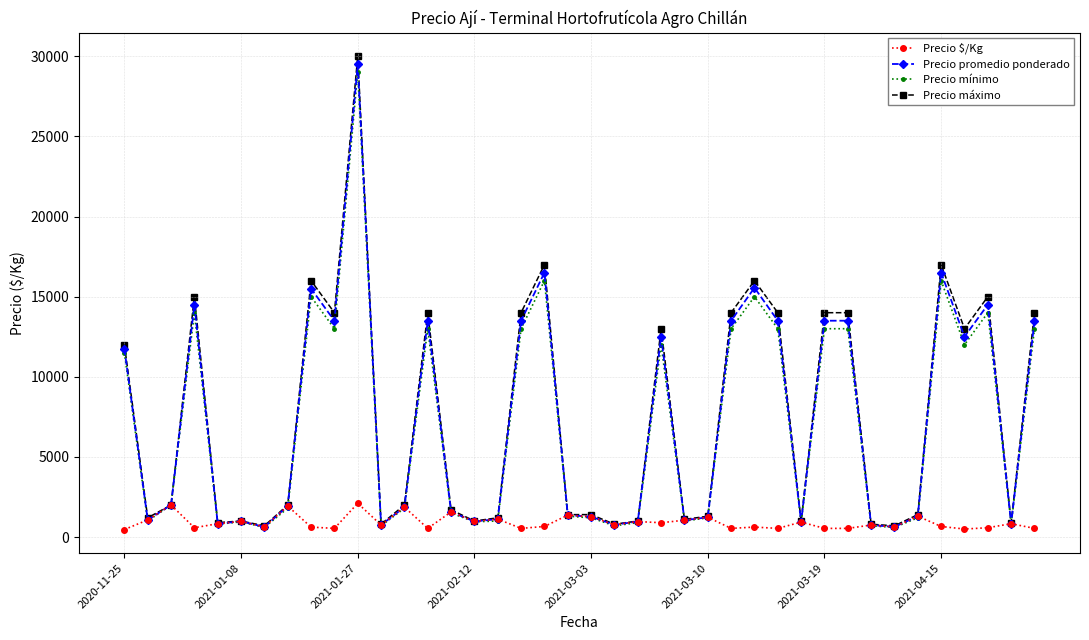

What is the maximum value for Precio promedio ponderado?

29500